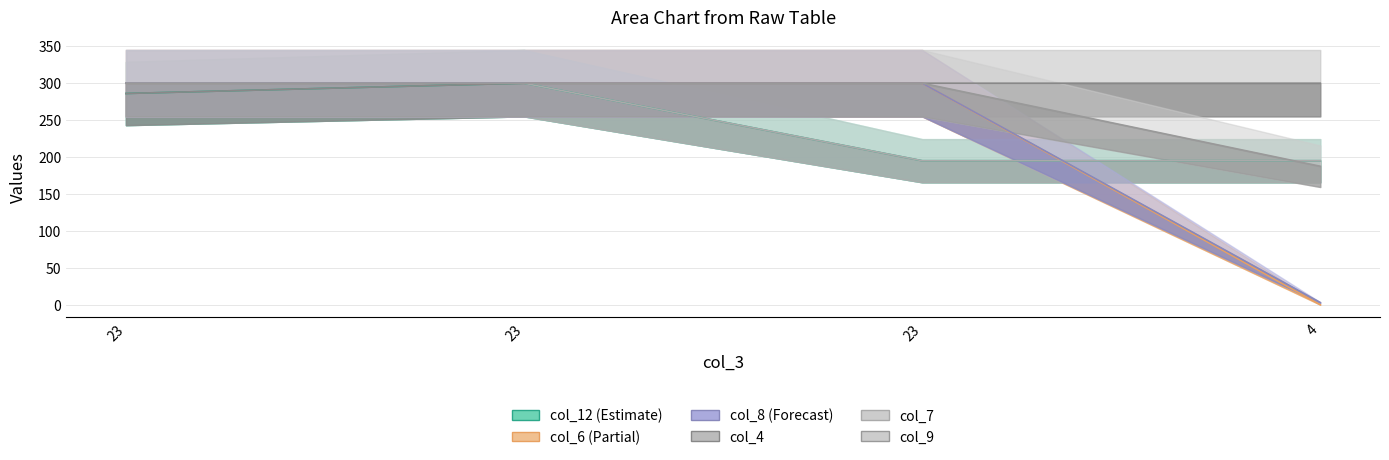

The col_6 series shows 300.0 at 23. True or false?

True